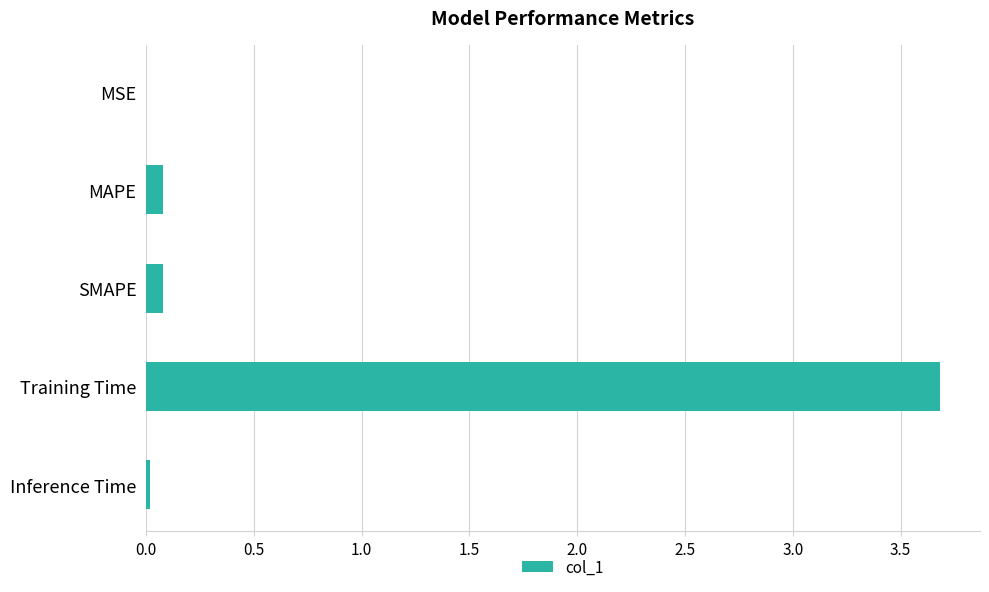

Which has a higher value, SMAPE or Training Time?

Training Time